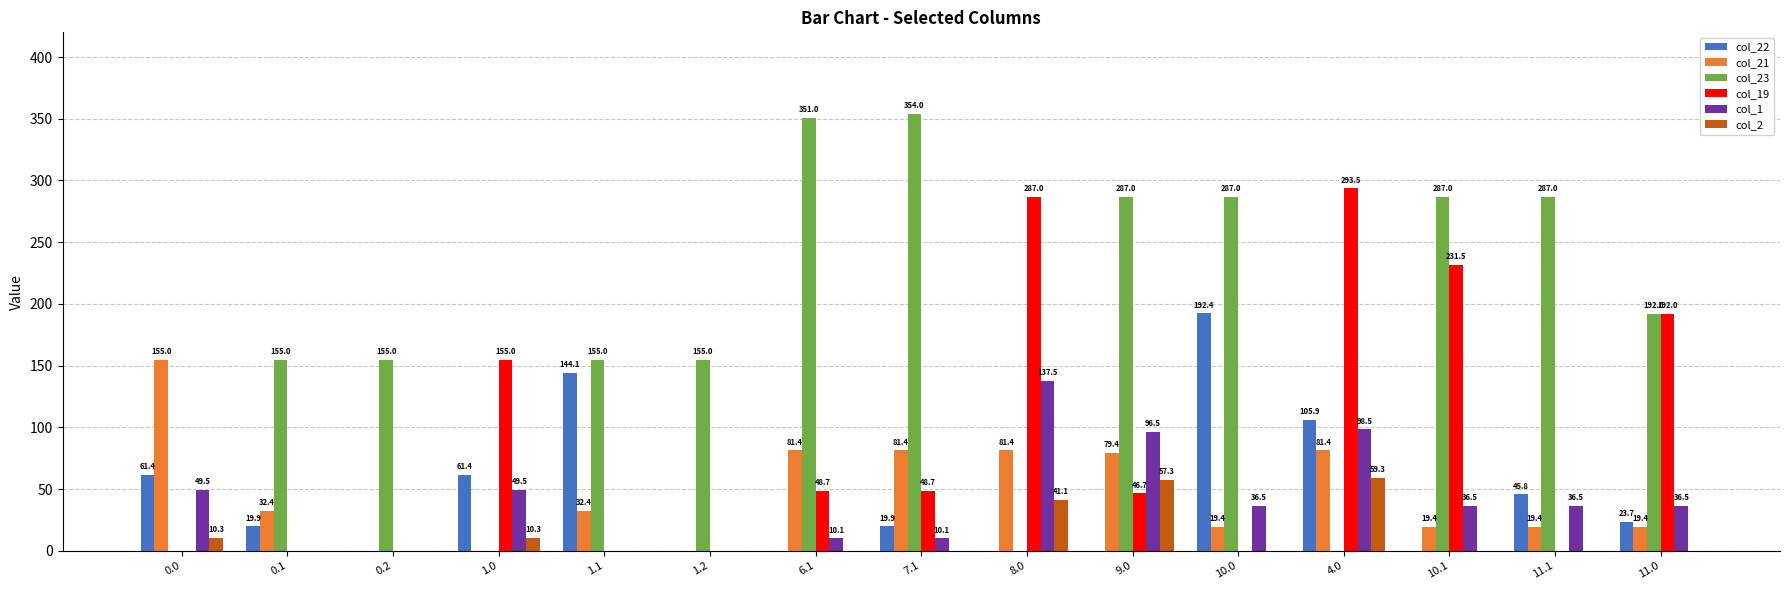

Between 4.0 and 10.1, which series saw the biggest shift?

col_23